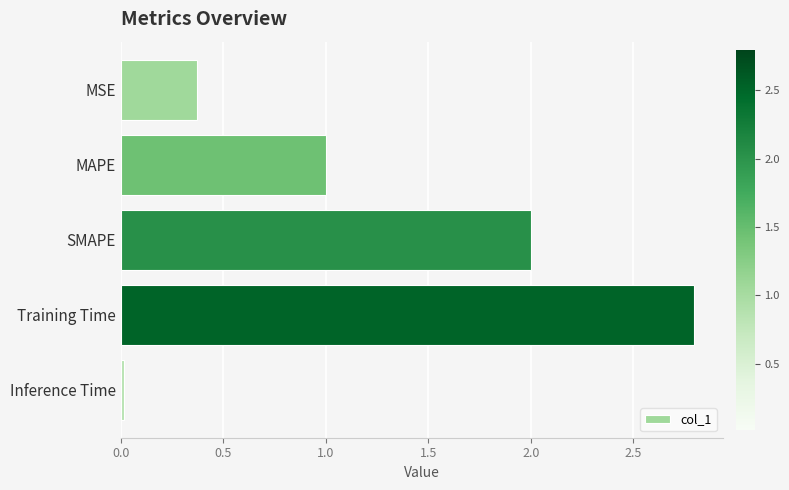

Between Training Time and MAPE, which is larger?

Training Time